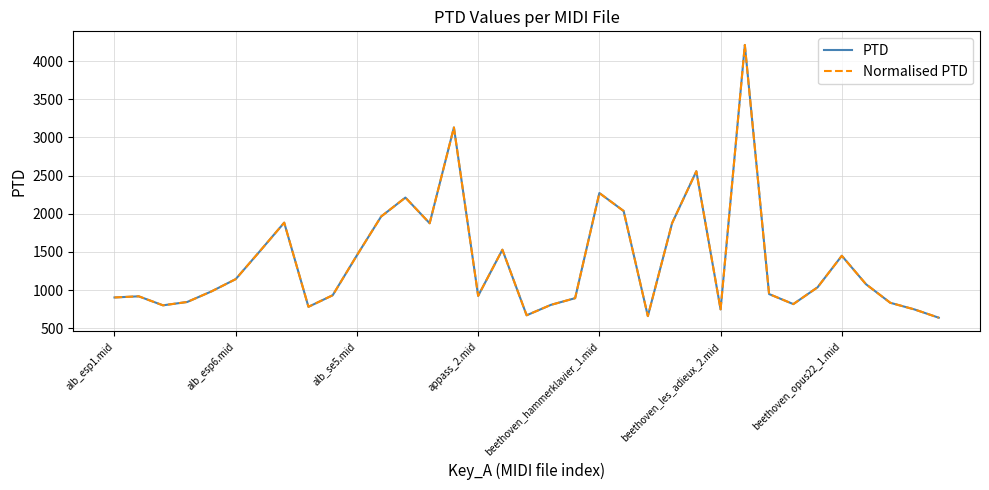

Is this an area chart (filled region under the line)?

No